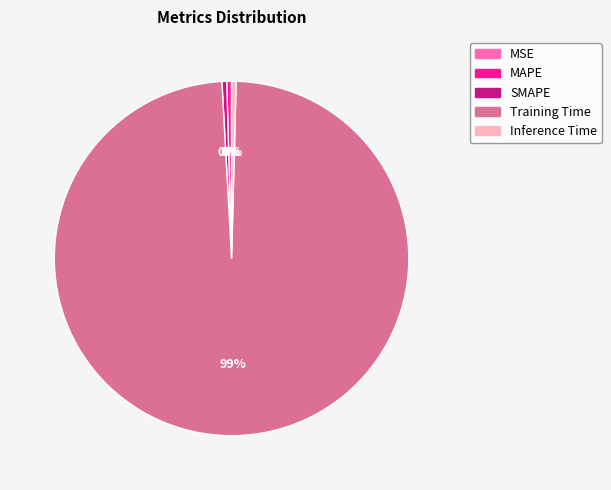

Does any single category account for the majority?

Yes